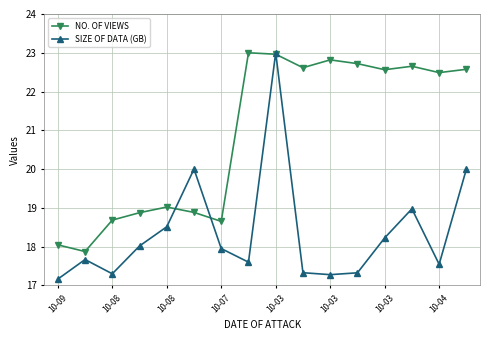

True or false: SIZE OF DATA (GB) has more than 2 interior local peaks.

True